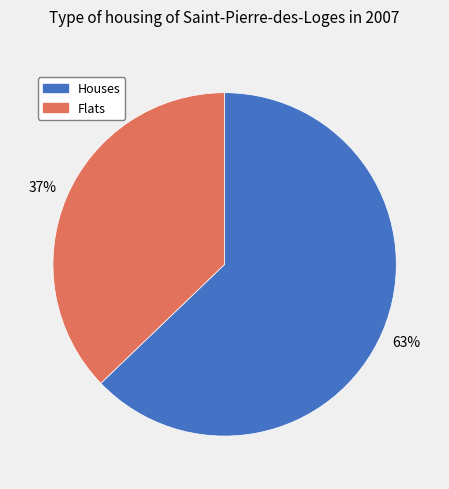

Does Houses represent more than half of the total?

Yes